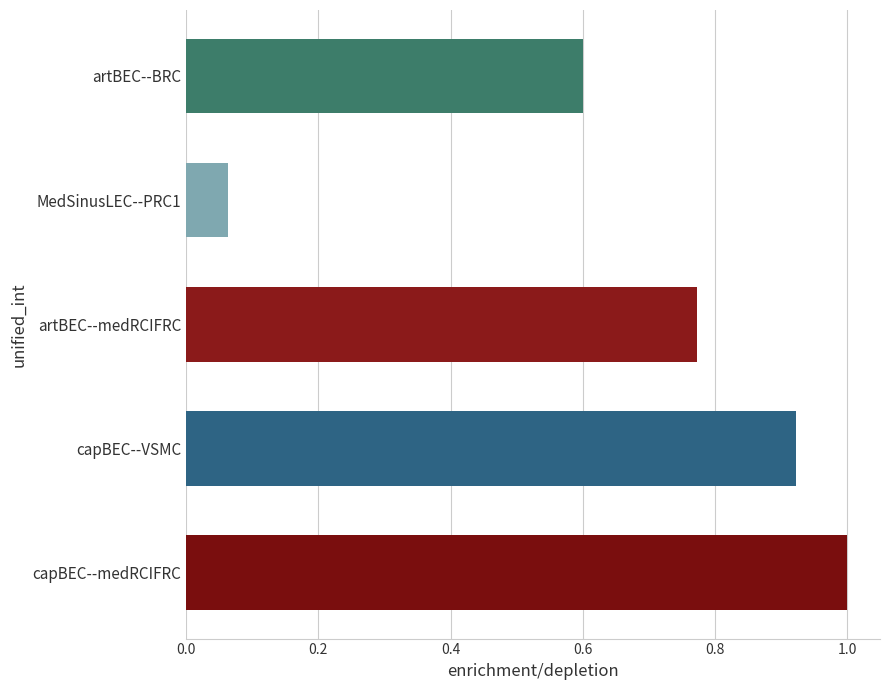

List the labels in order of value, smallest first.

MedSinusLEC--PRC1, artBEC--BRC, artBEC--medRCIFRC, capBEC--VSMC, capBEC--medRCIFRC